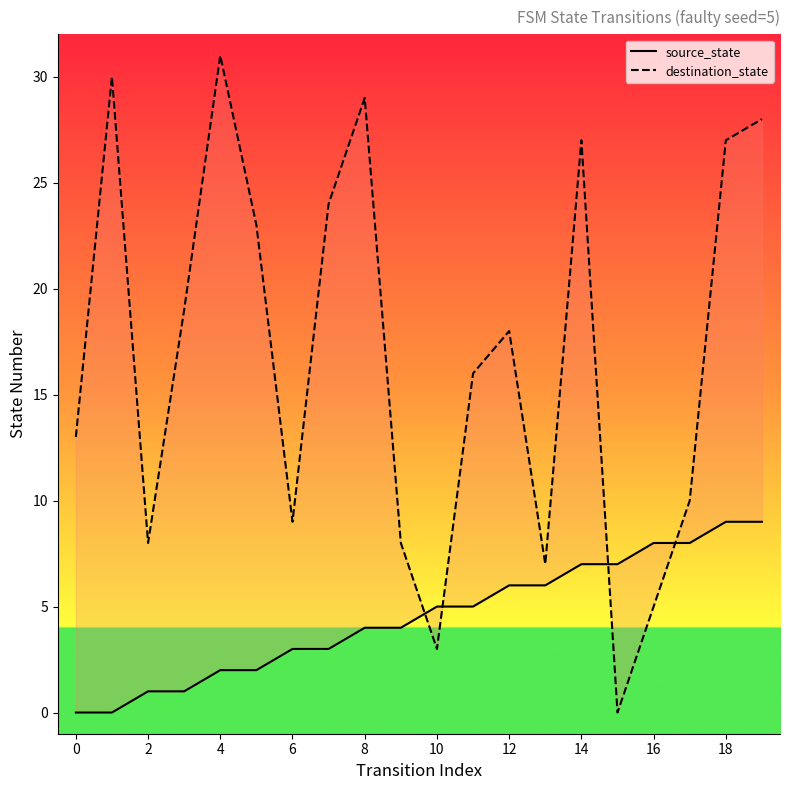

Is the value of source_state at 16 greater than the value of destination_state at 18?

Yes